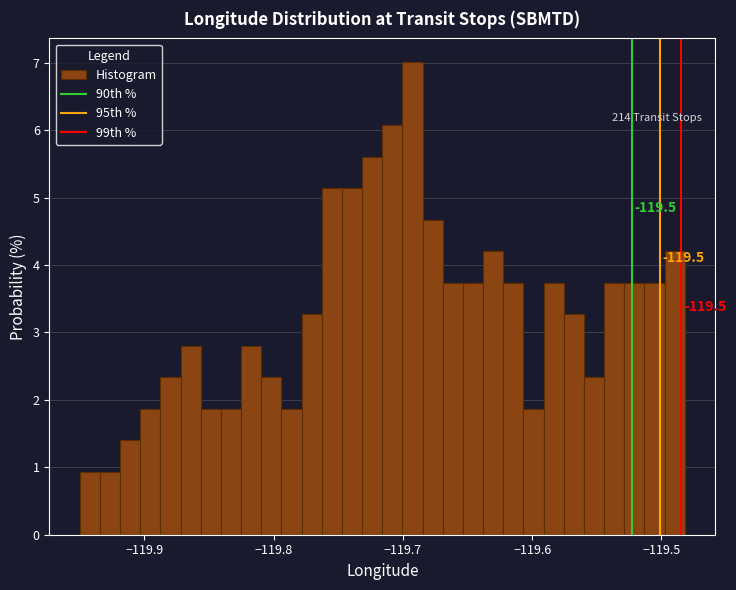

Read against the x-axis, roughly where is the centre of the tallest bar?

-119.69